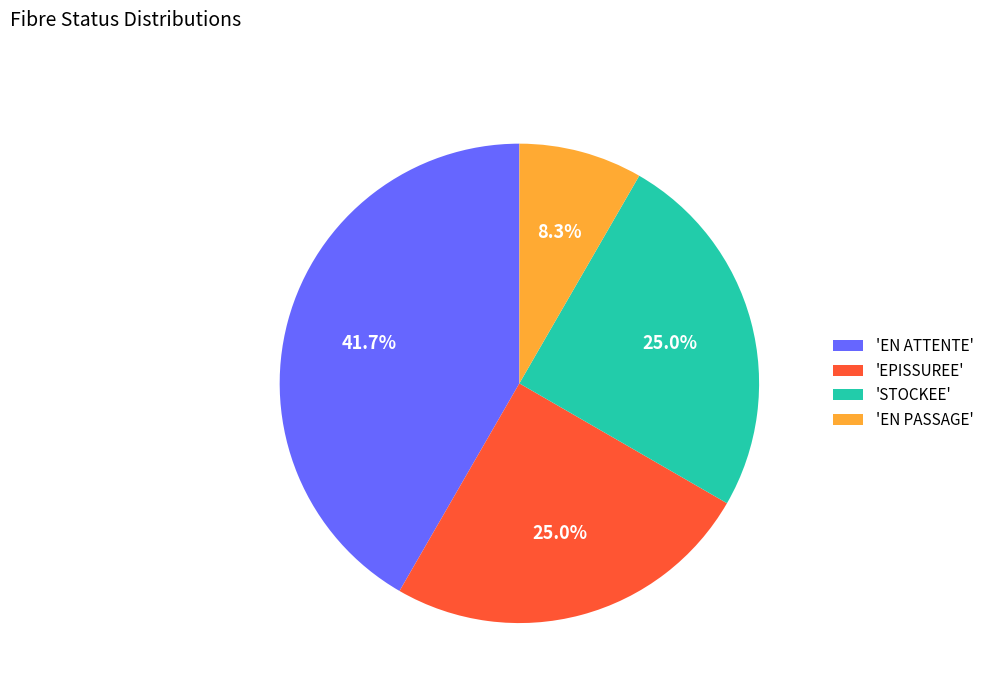

Does 'EN ATTENTE' account for over 50% of the chart?

No